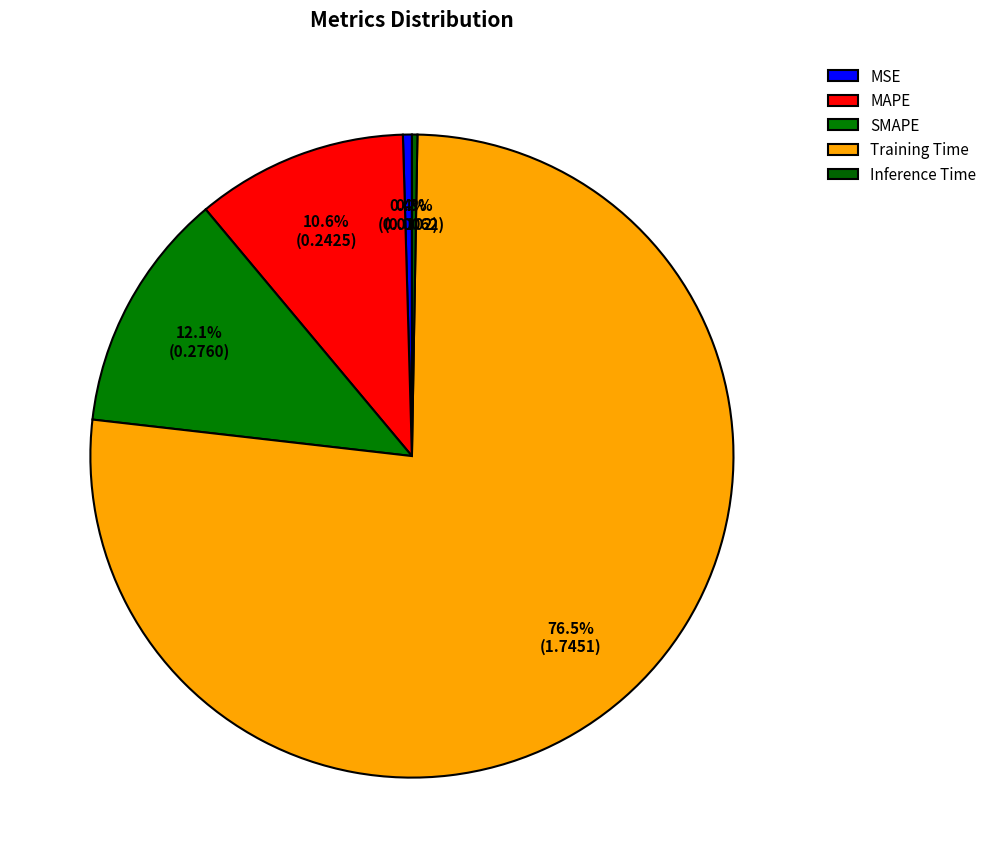

The MAPE slice represents 20% of the pie. True or false?

False